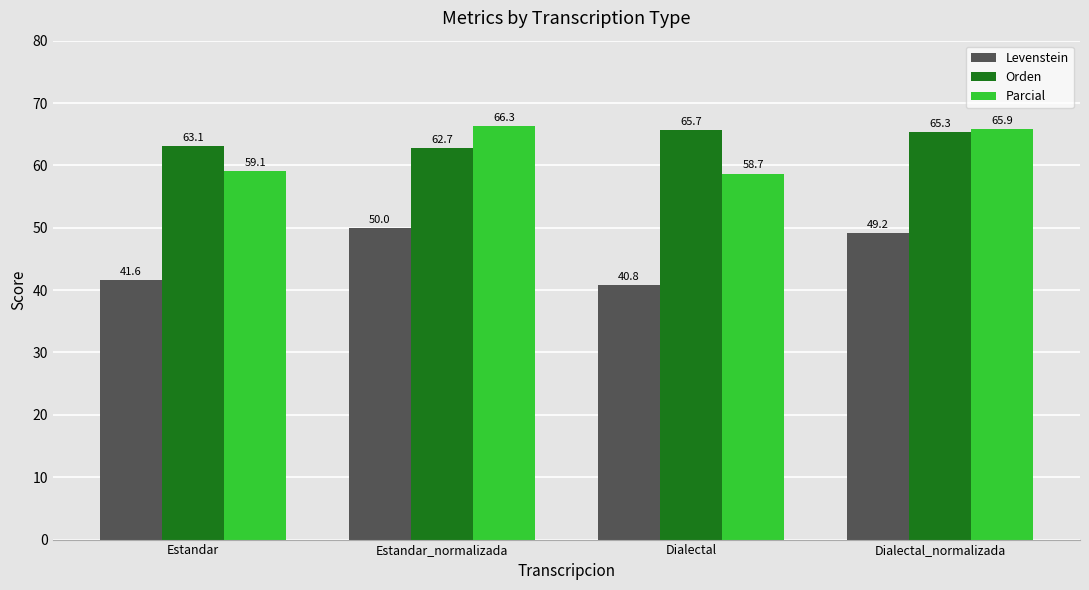

What is the value of the Parcial bar at the 1st from the left?

59.1